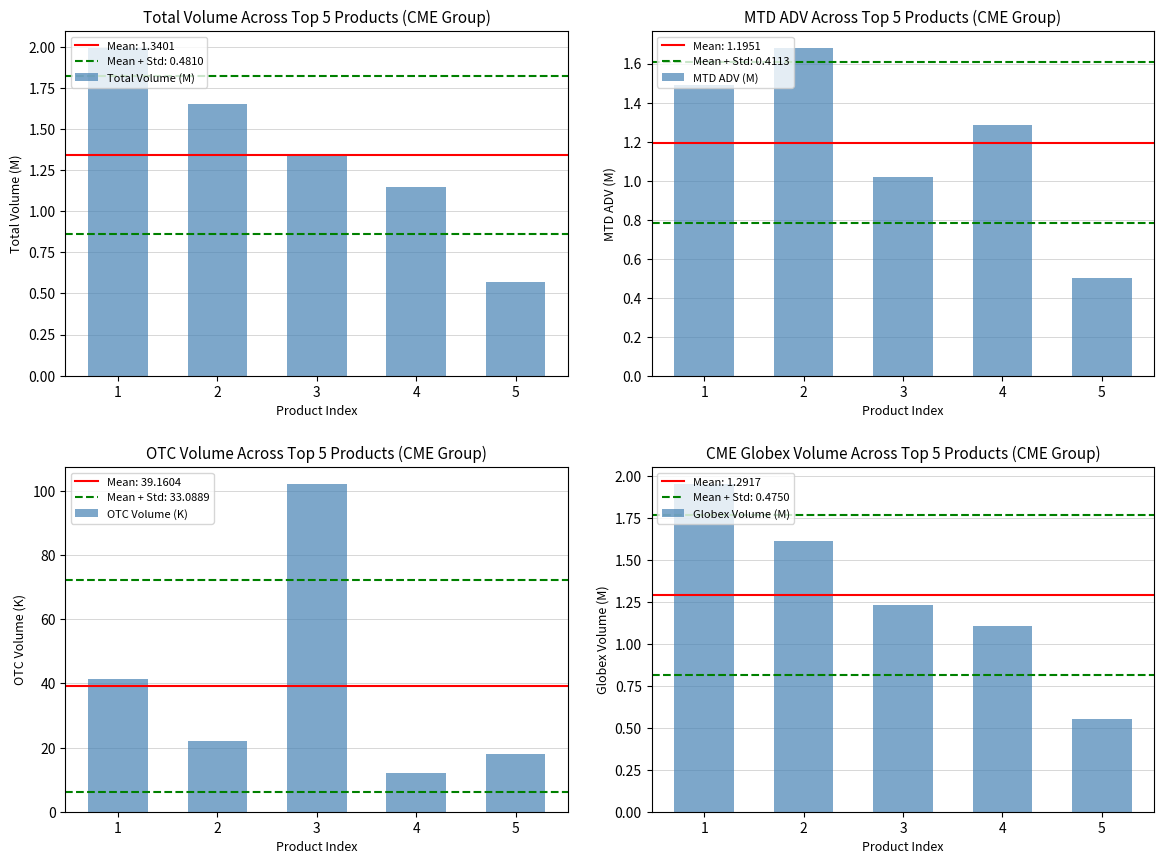

Which has a higher value, 3 or 2?

2